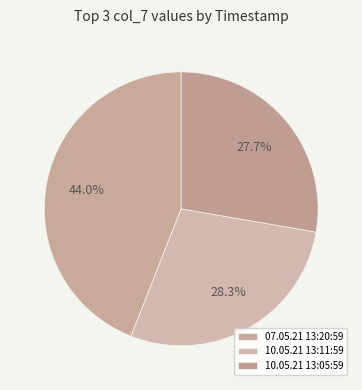

Count the number of slices in the pie.

3